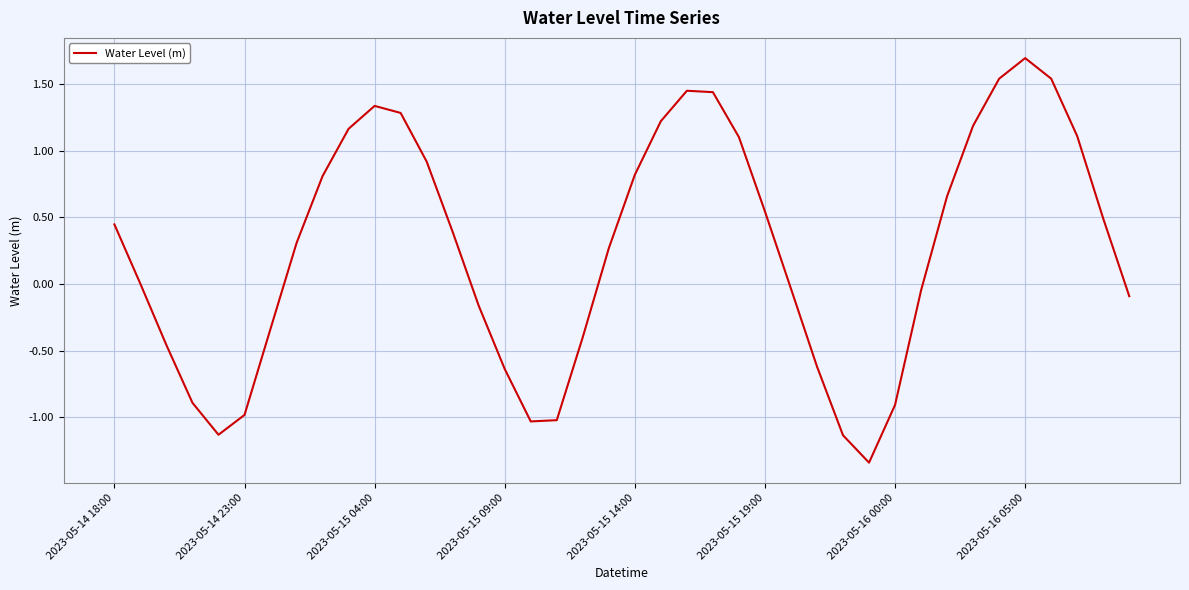

What is the difference between the maximum and minimum values?

3.0